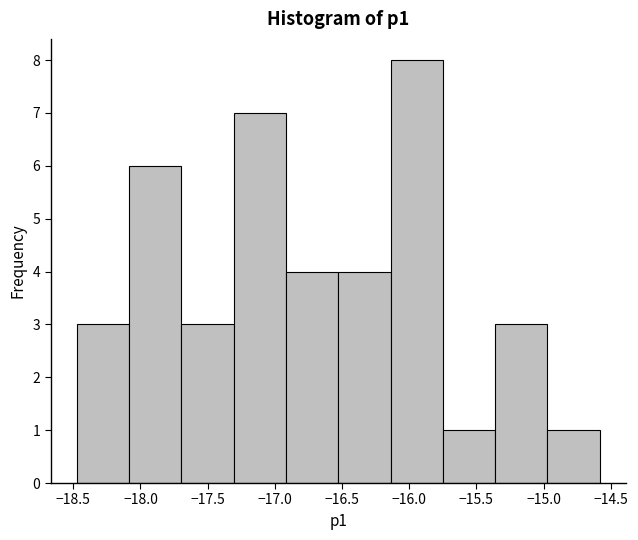

How tall is the bar that spans -18.45 to -18.10 on the x-axis? Neither the bar edges nor the heights are printed on the chart, so give them approximately, as read against the axes.

3